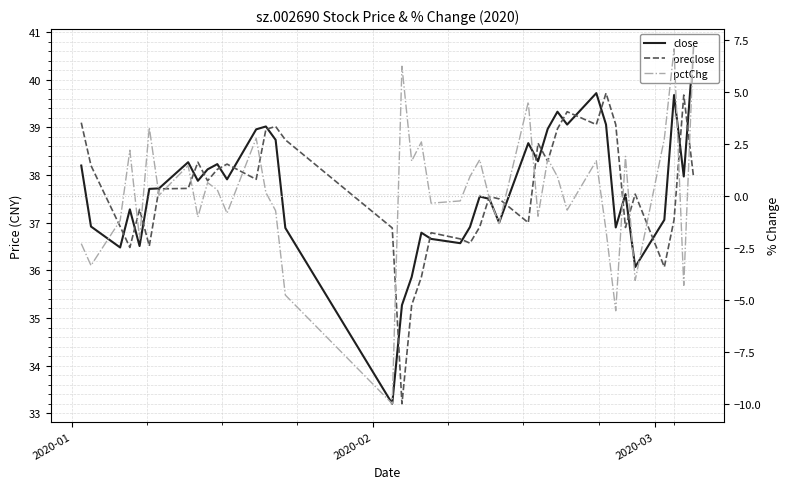

What is the difference between the maximum and minimum values in the pctChg series?

17.2